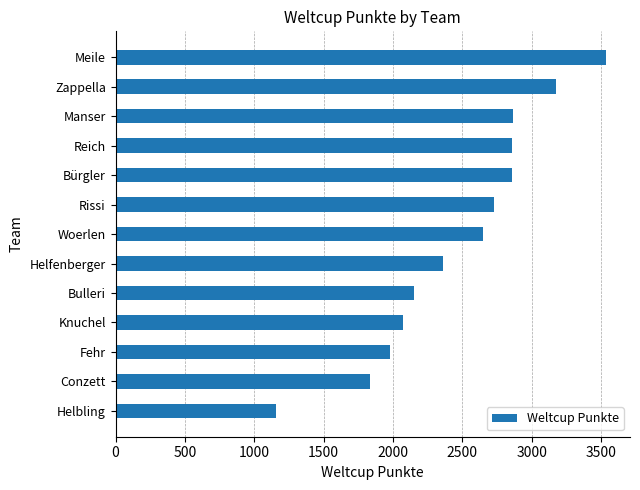

True or false: the data shows 3594 at Bulleri.

False